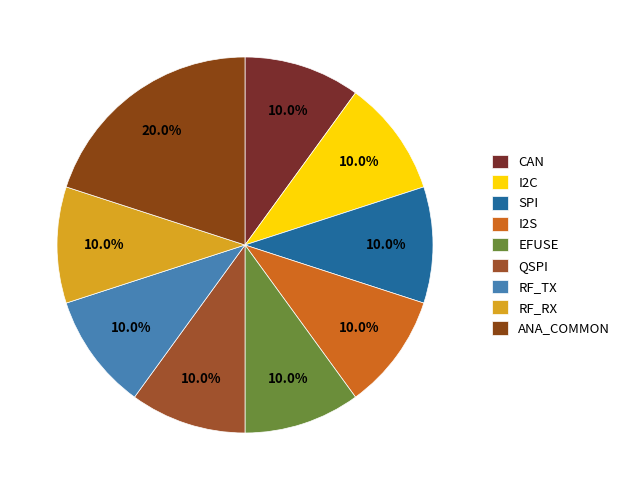

What is the ratio of the value at ANA_COMMON to the value at I2S?

2.0